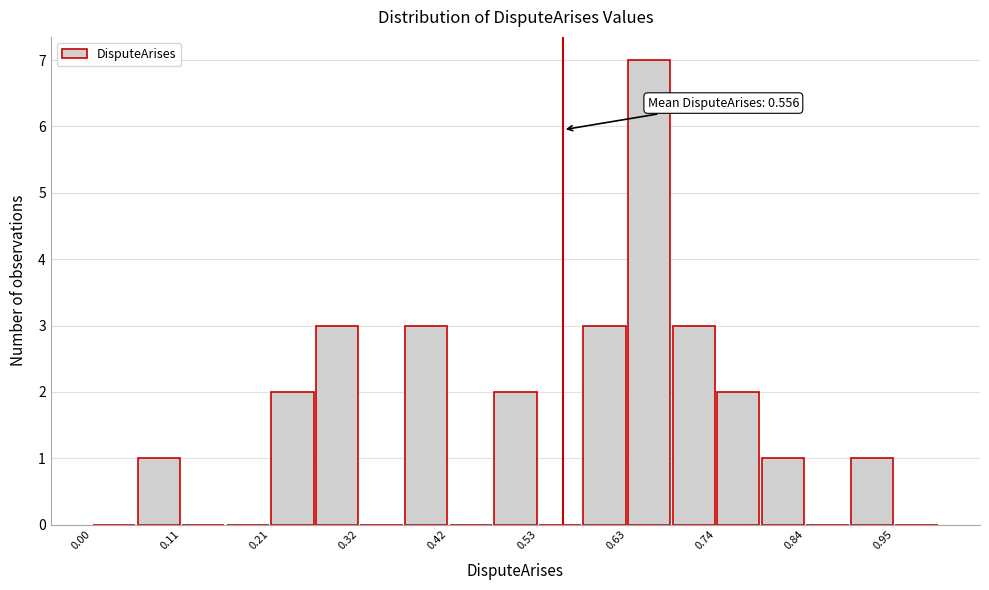

Read against the x-axis, roughly where is the centre of the tallest bar?

0.66